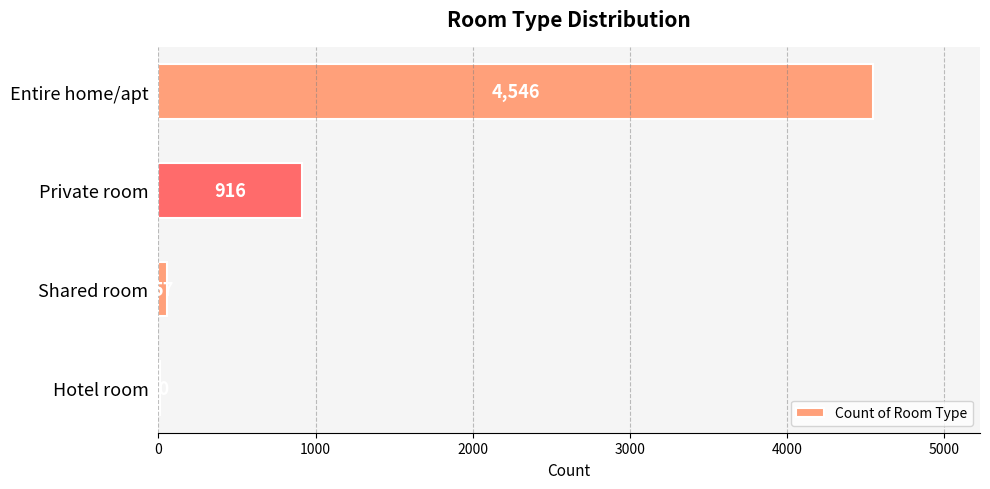

True or false: the data shows 4546 at Entire home/apt.

True